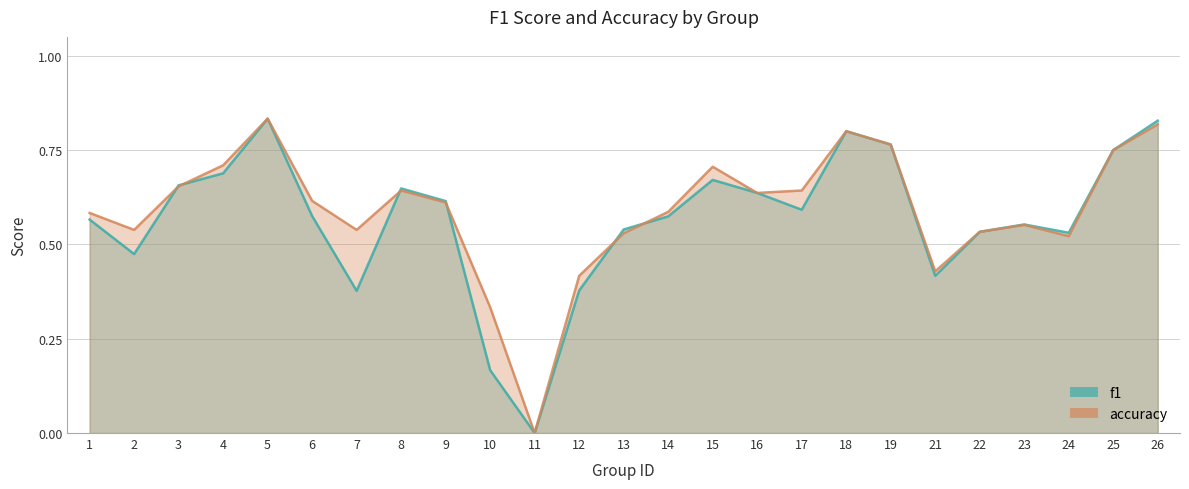

What is the greatest value displayed?

0.8